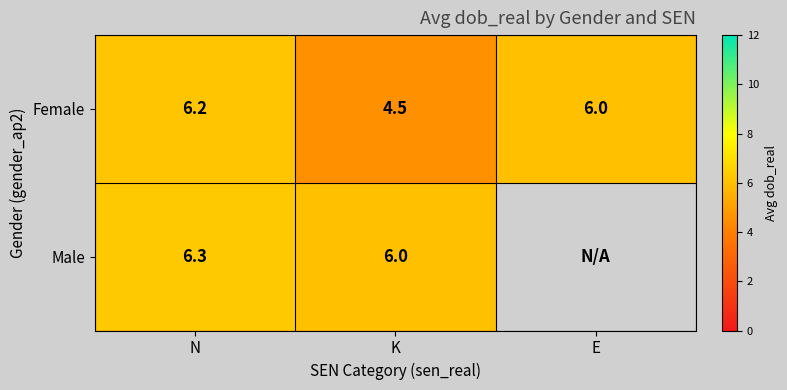

Between N and K, which series saw the biggest shift?

Female